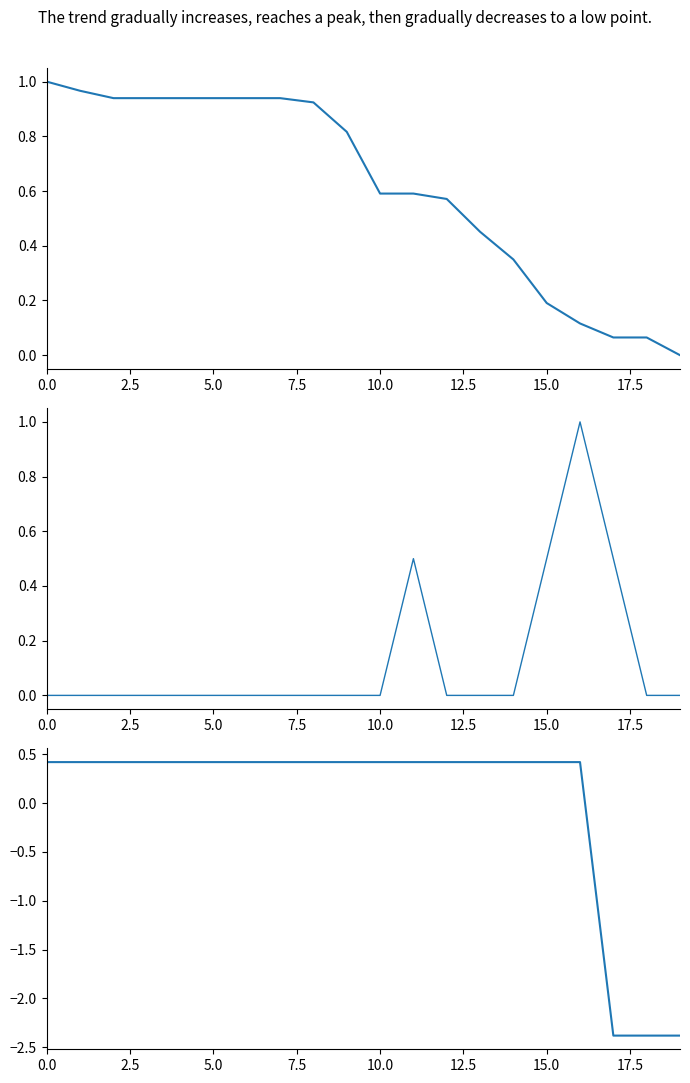

What is the difference between the second highest and minimum values in the total_amount series?

1.0